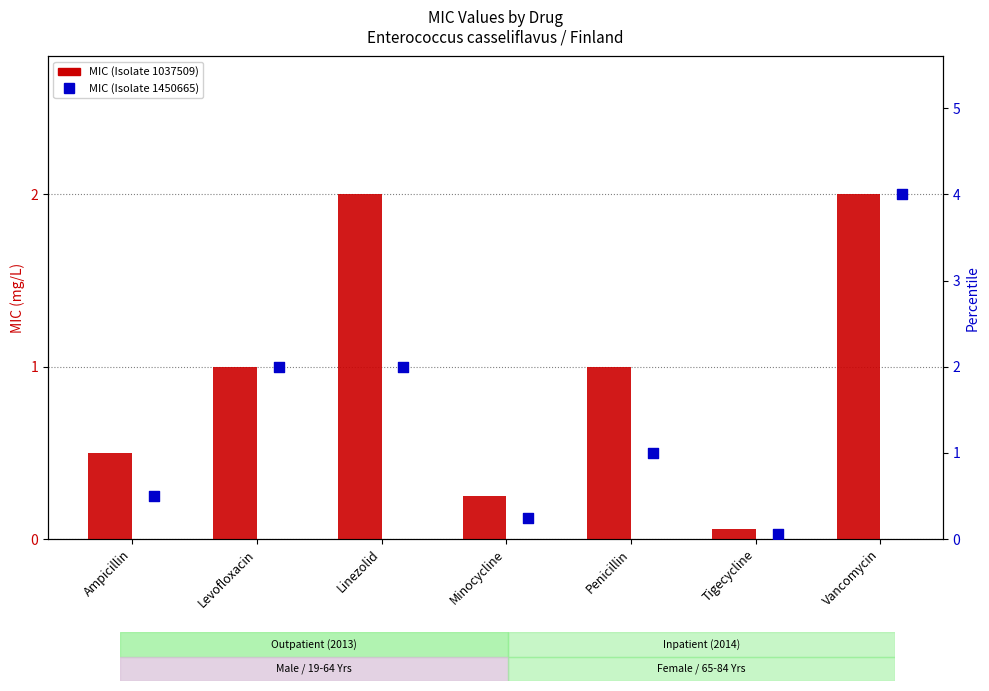

Which series reaches the maximum Y coordinate?

MIC (Isolate 1450665)